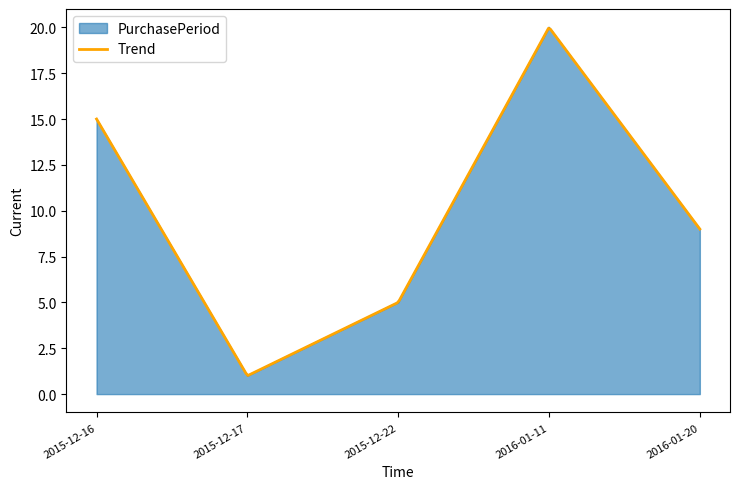

The chart shows a value of 20 at 2016-01-11. True or false?

True